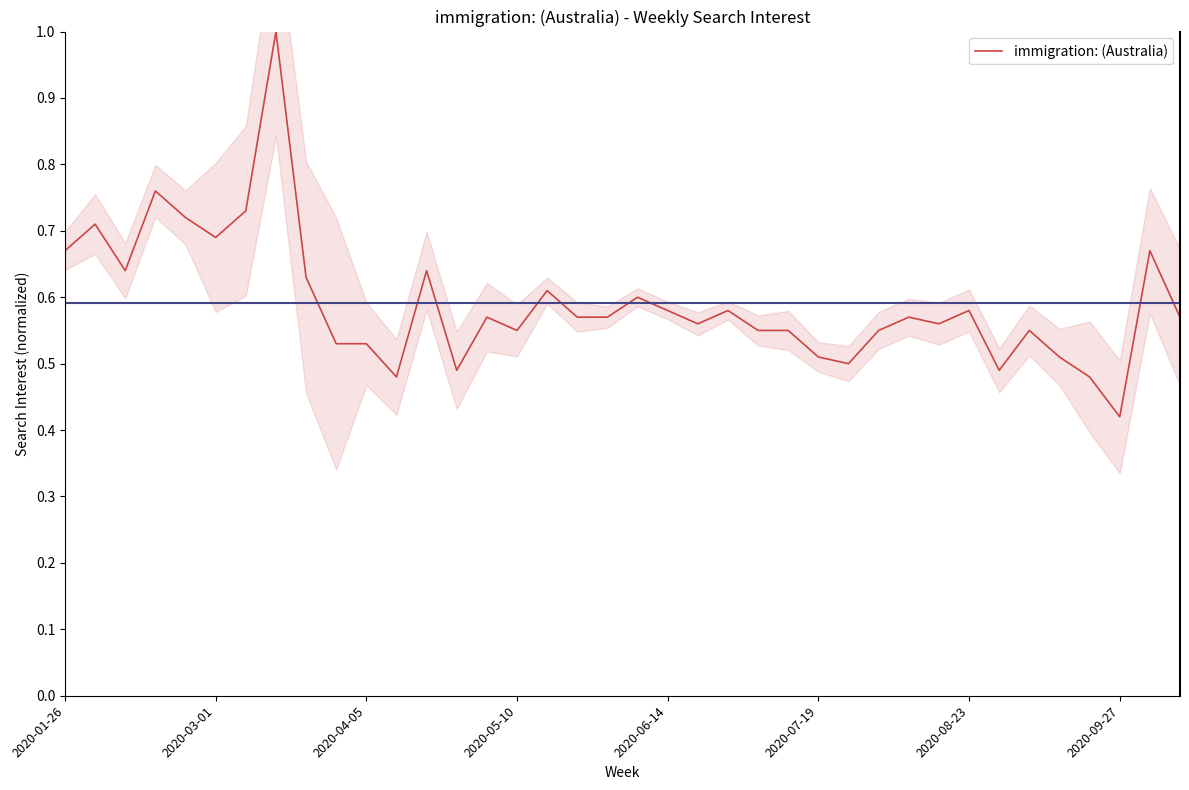

At which label is immigration: (Australia) closest to 0?

2020-09-27